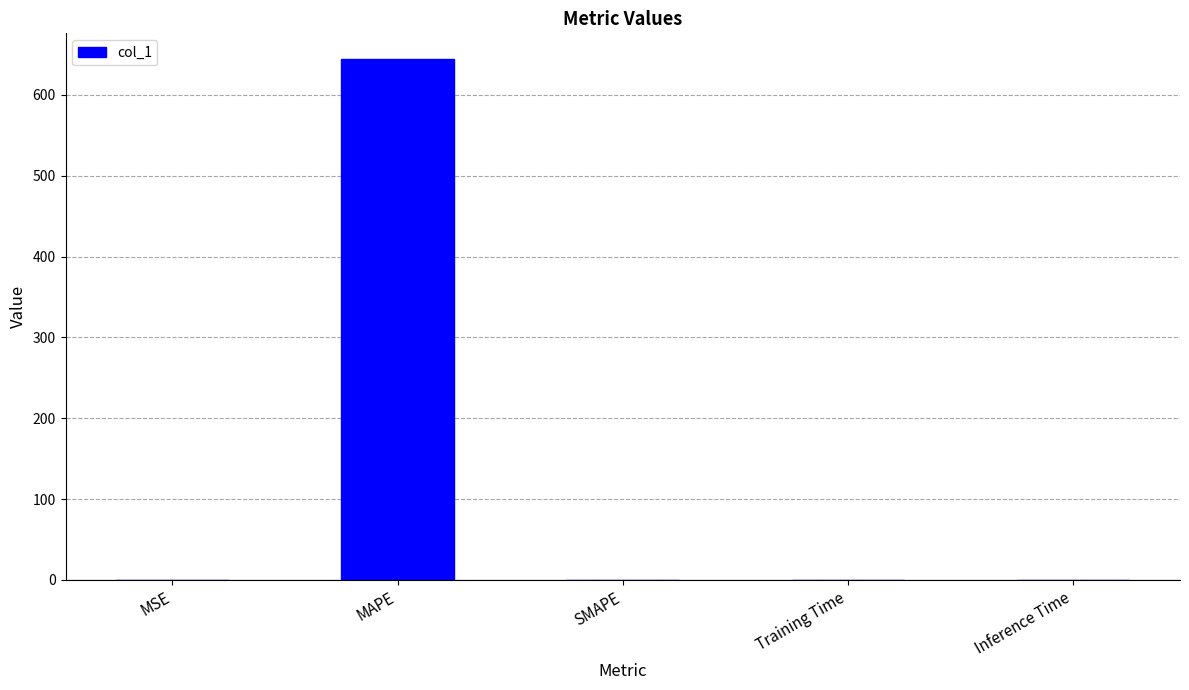

The value at Inference Time is 0.0. True or false?

True